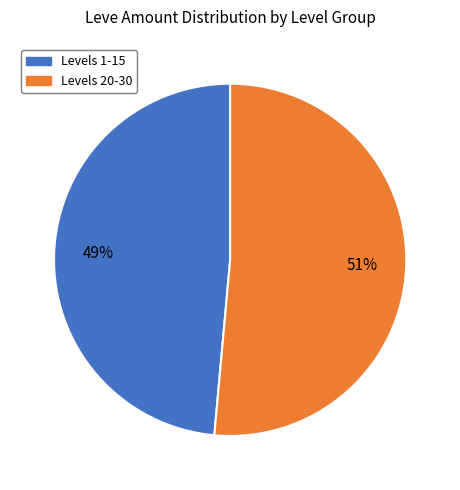

To the nearest percent, what is the average slice percentage?

50%